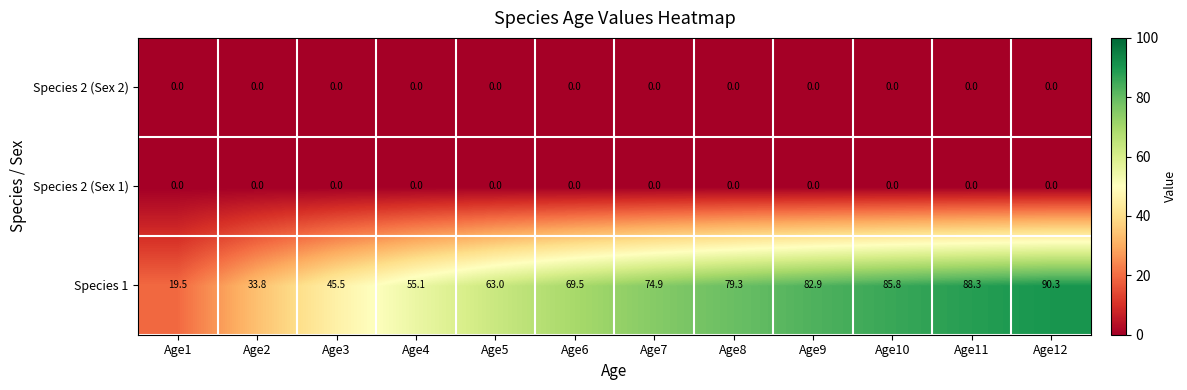

What is the difference between the highest and lowest values at Age9?

82.9